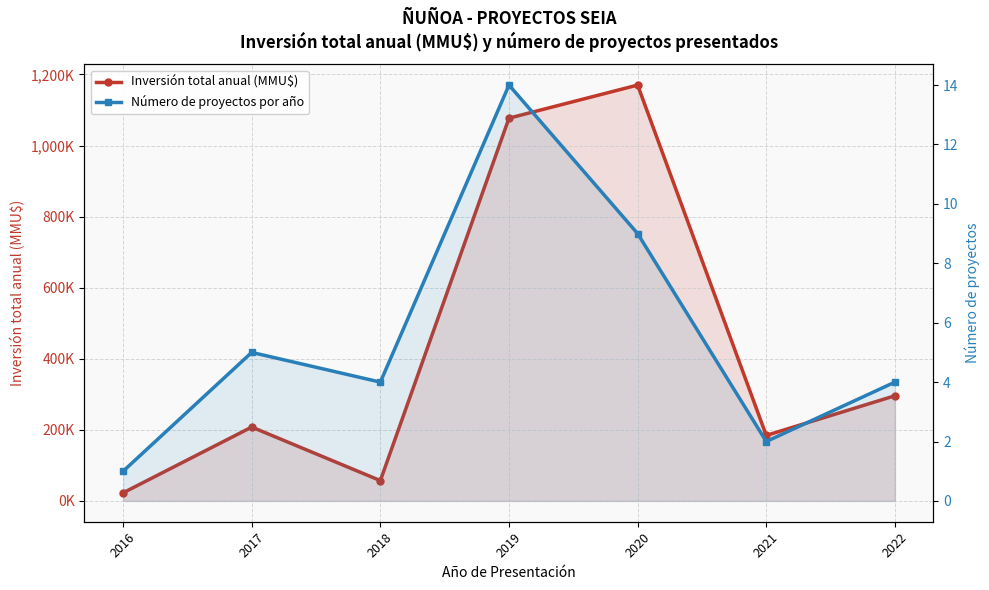

What is the value of the Número de proyectos por año point at the 6th from the left?

2.0